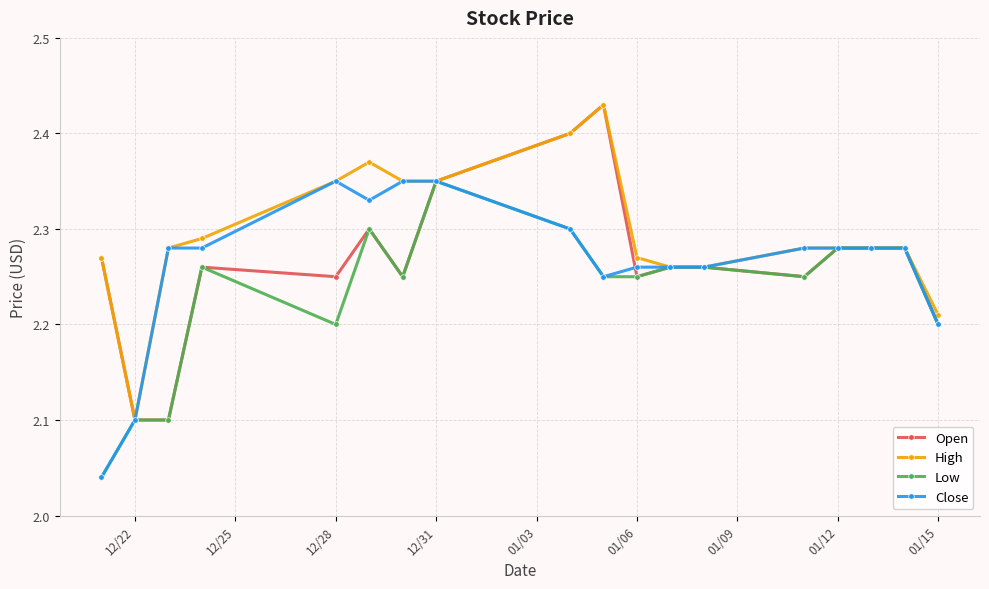

True or false: High has more than 1 points higher than both neighbors.

True